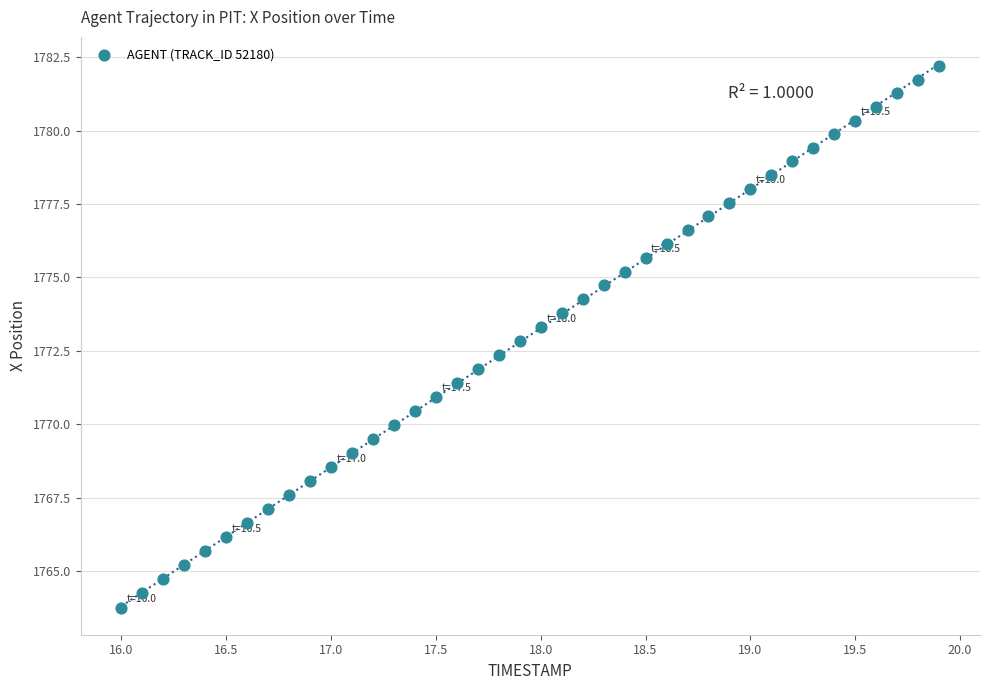

What is the range of Y values (max minus min)?

18.4